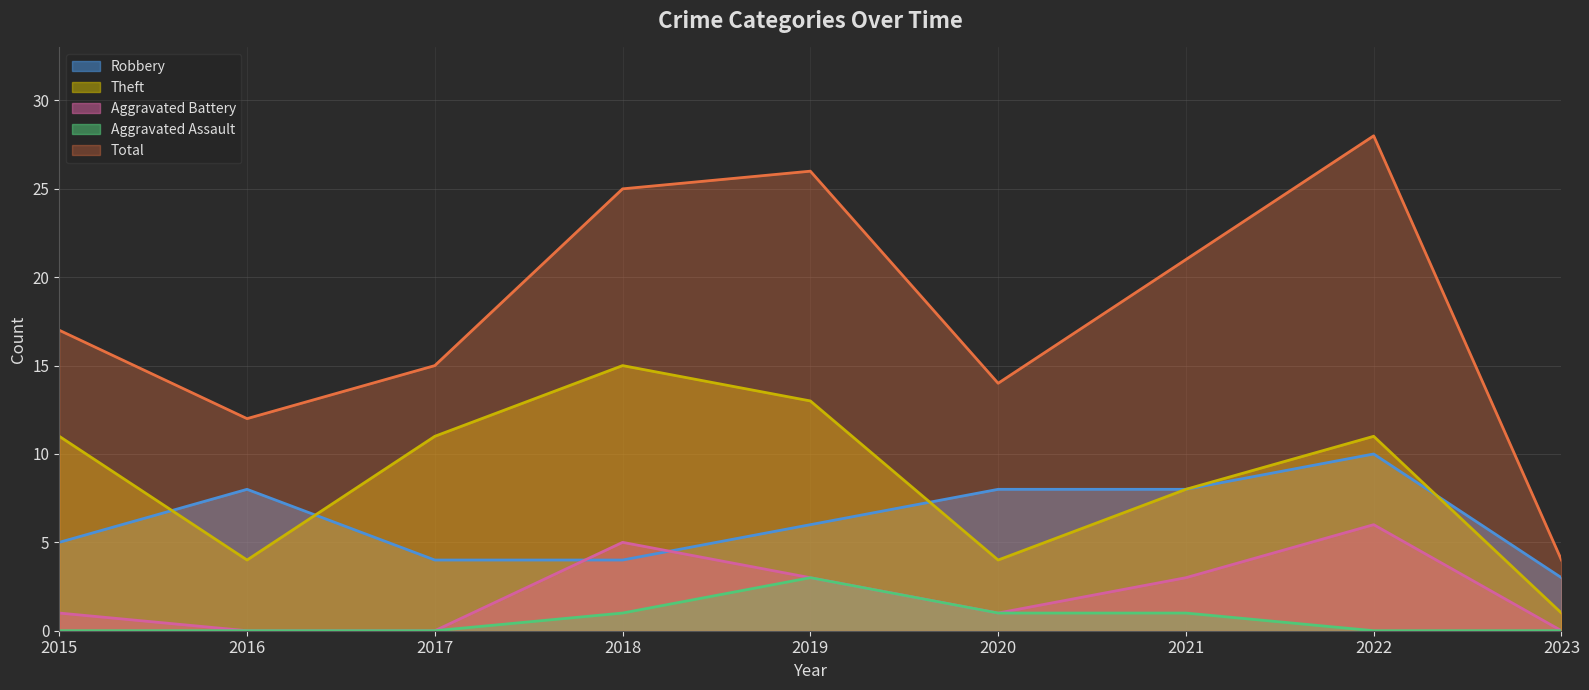

How many lines are shown in the chart?

5